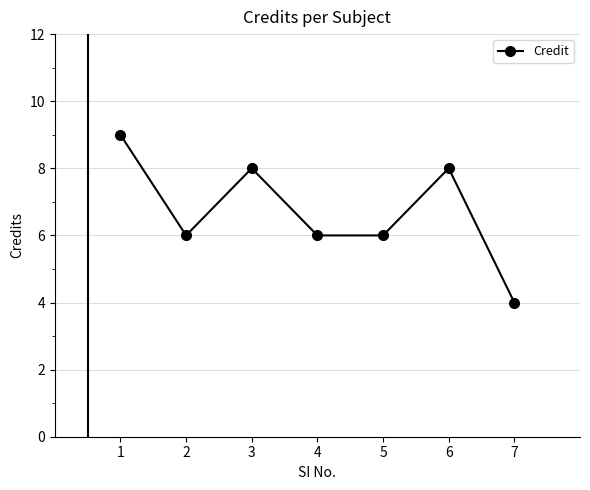

Reading left to right, extract all data points from this chart.

9	6	8	6	6	8	4